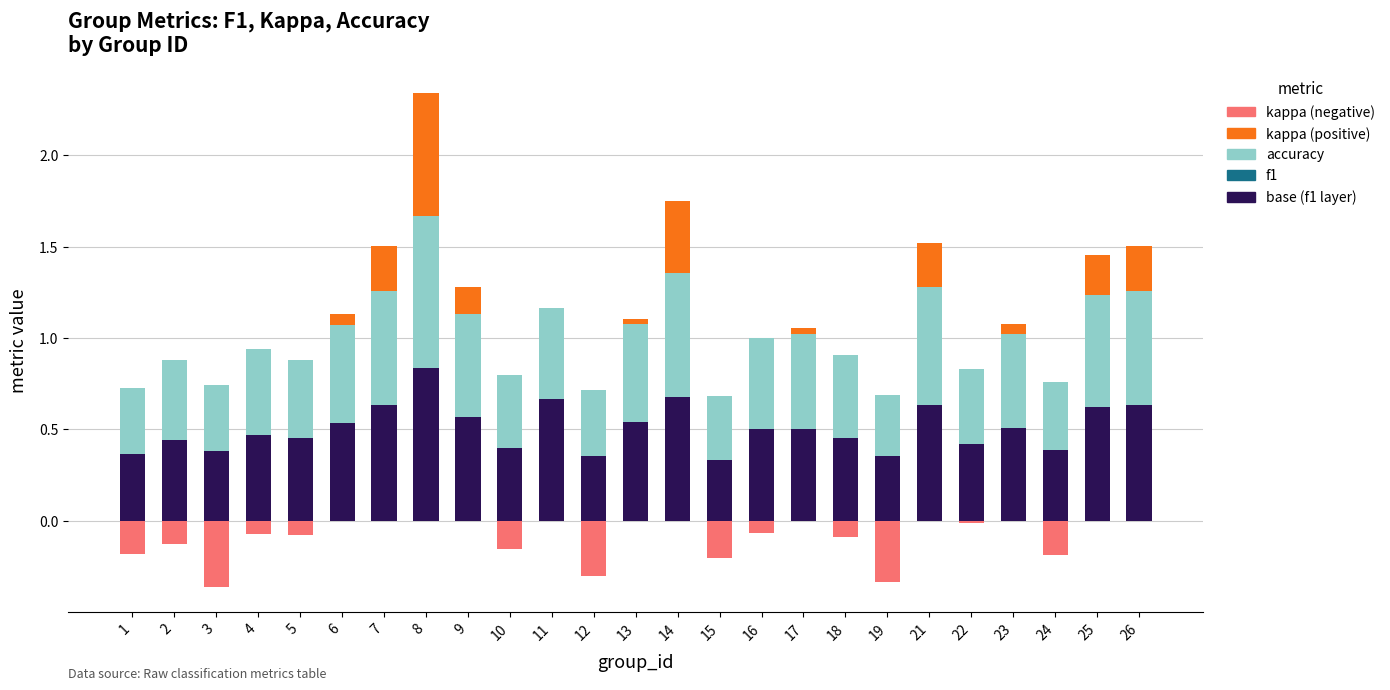

Rank the series at 6 from lowest to highest value.

kappa (negative), kappa (positive), f1, accuracy